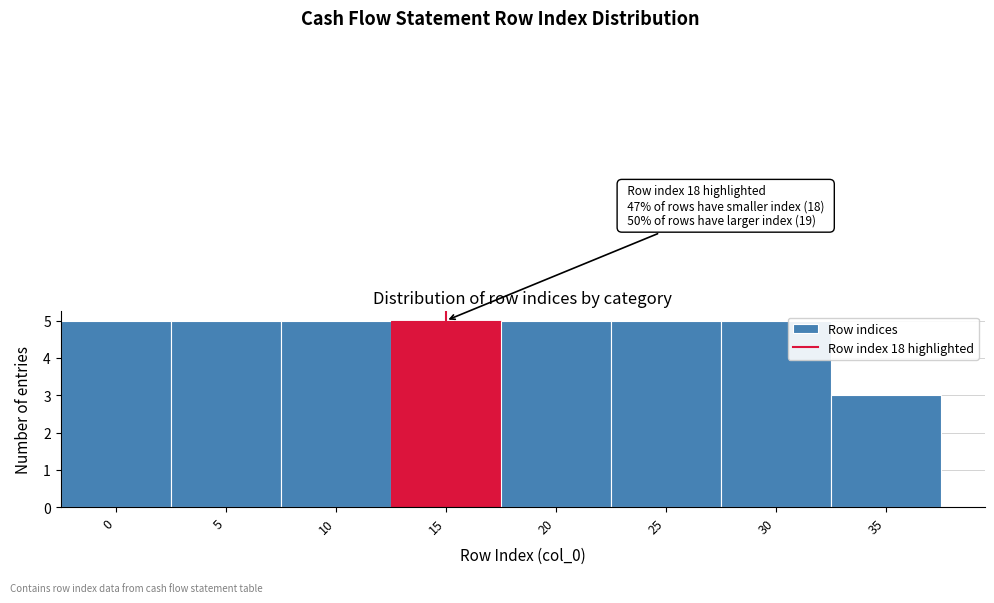

Reading left to right, list all the values displayed in this chart.

5	5	5	5	5	5	5	3